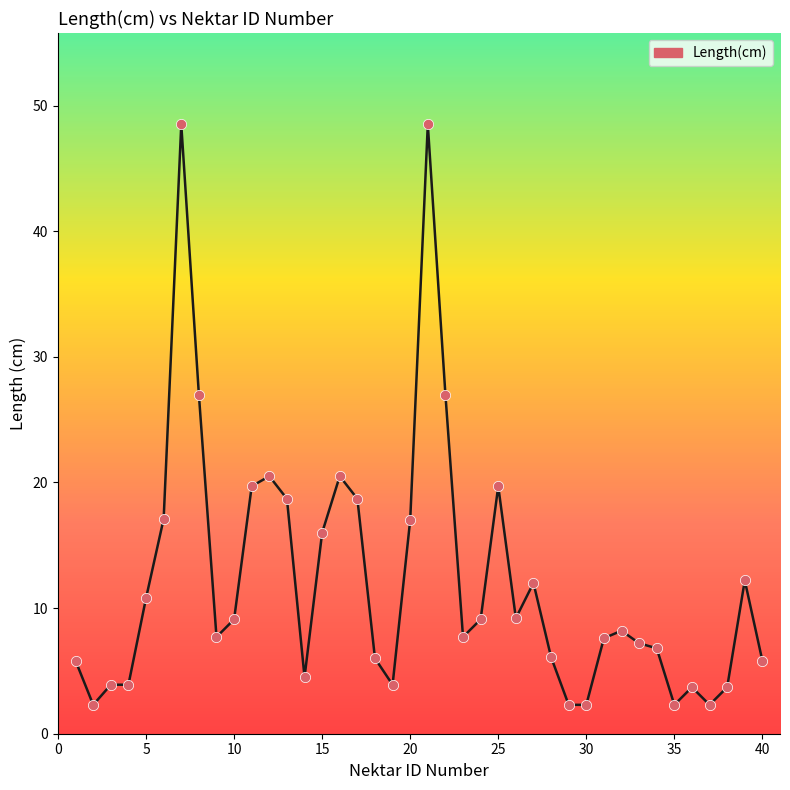

What is the maximum value shown in the chart?

48.5